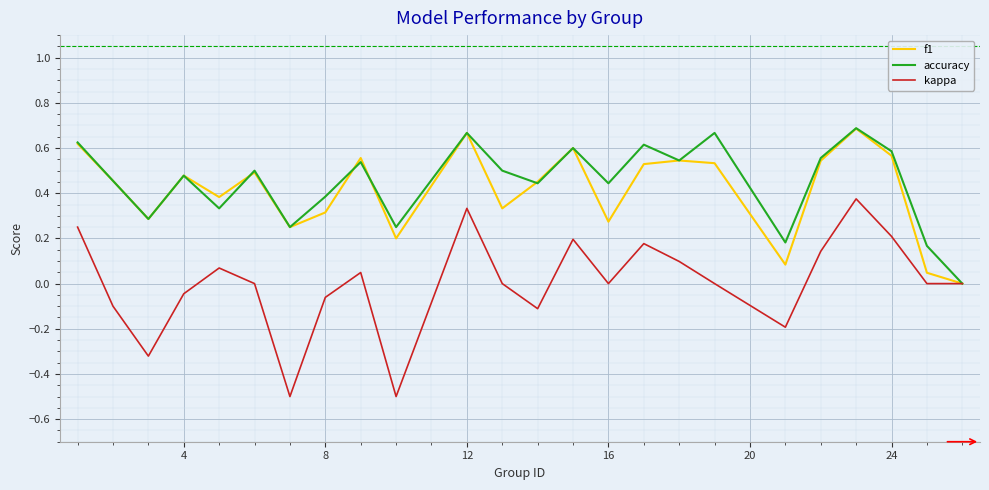

Which series has the largest total across all categories?

accuracy